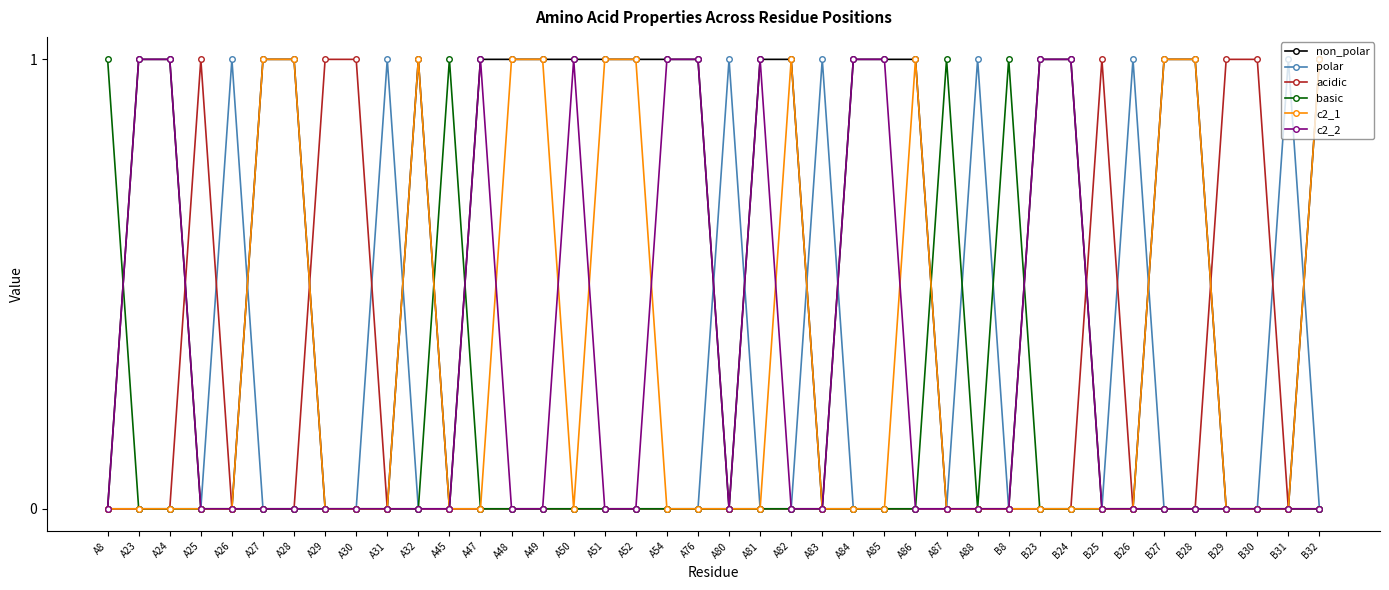

Is this an area chart (filled region under the line)?

No